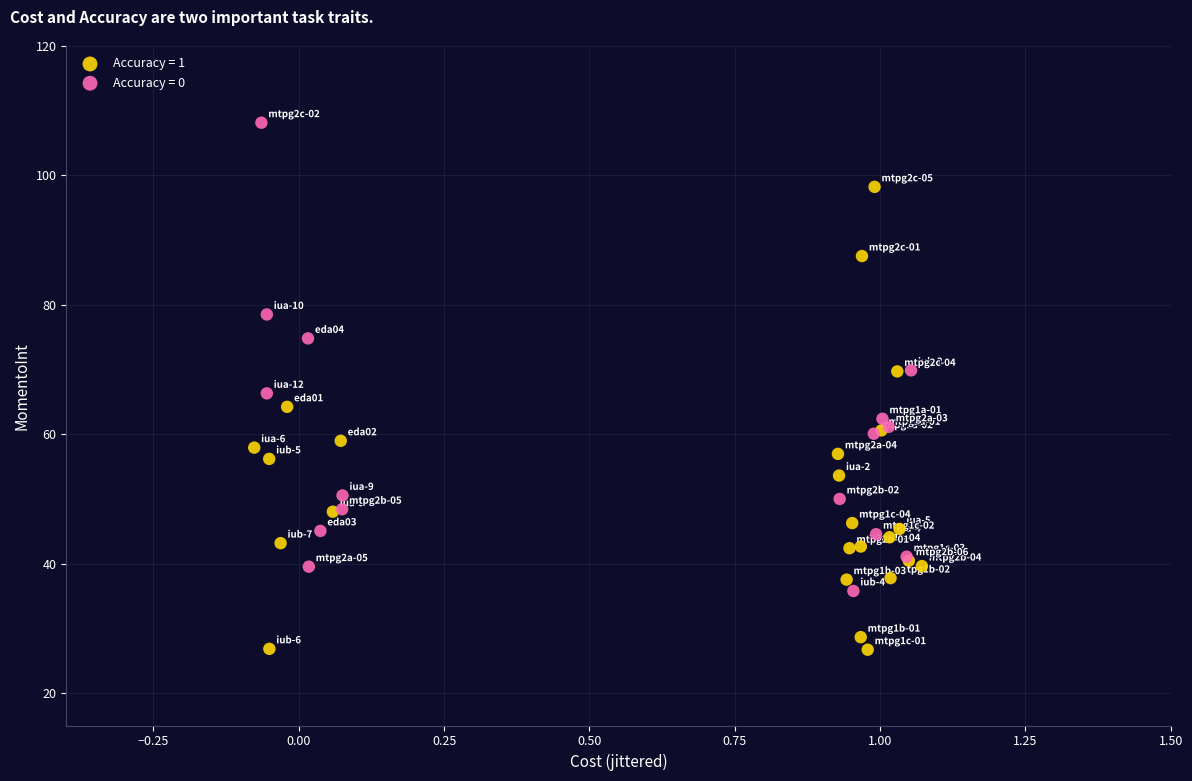

Which series reaches the maximum Y coordinate?

Accuracy = 0